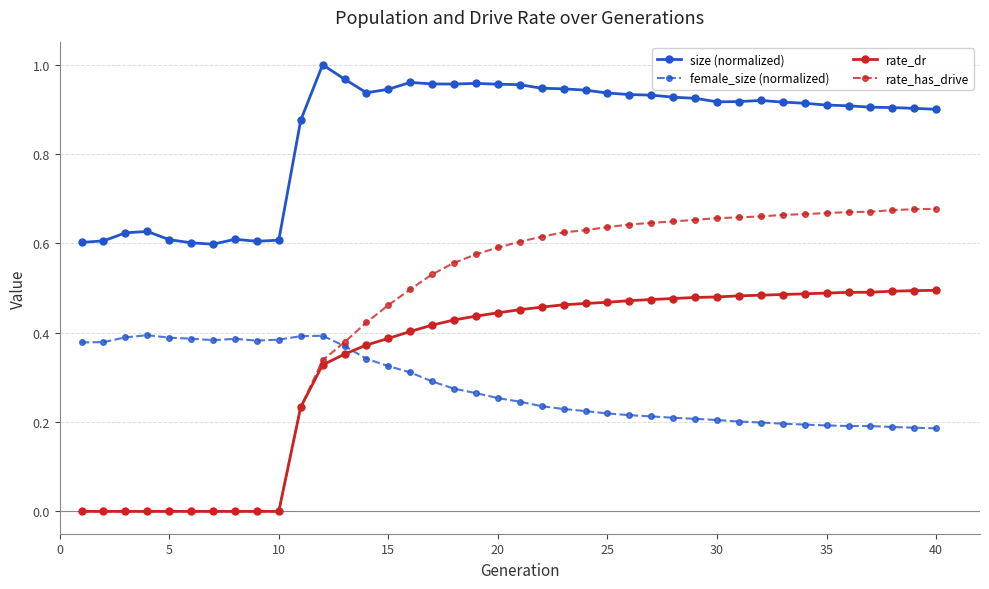

Rank the series by their maximum value, from lowest to highest.

female_size (normalized), rate_dr, rate_has_drive, size (normalized)